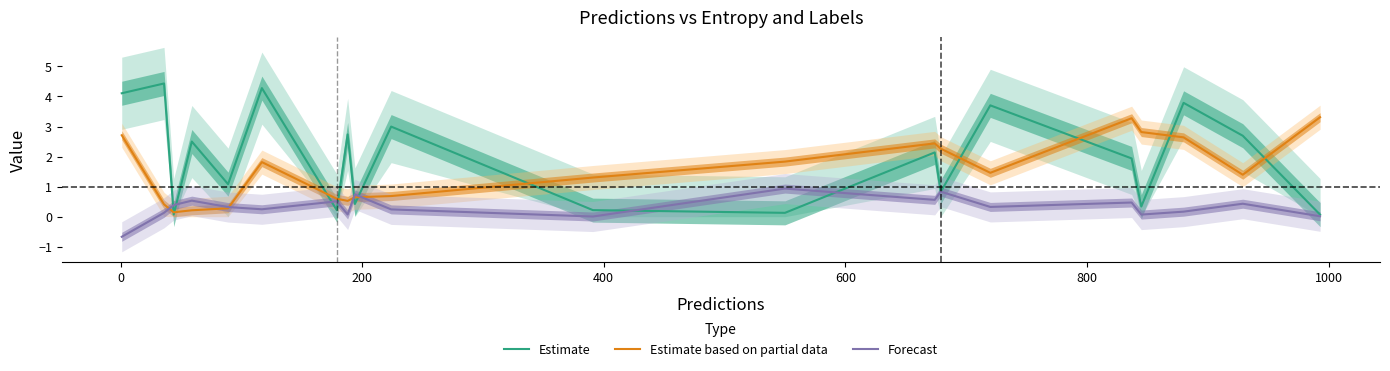

What is the maximum value for Estimate based on partial data?

3.3